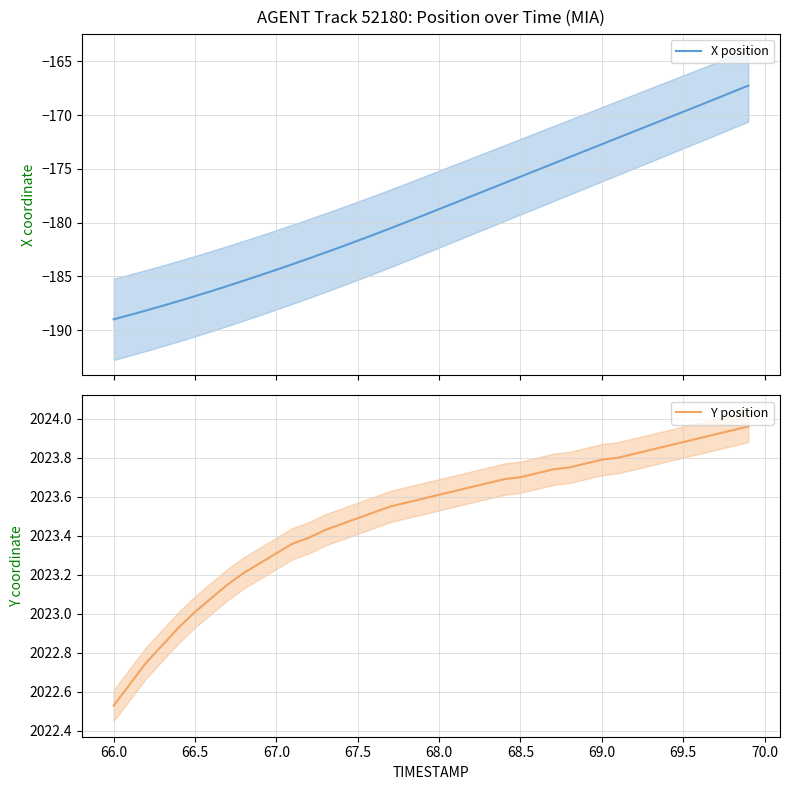

True or false: Y position and X position intersect in this chart.

False